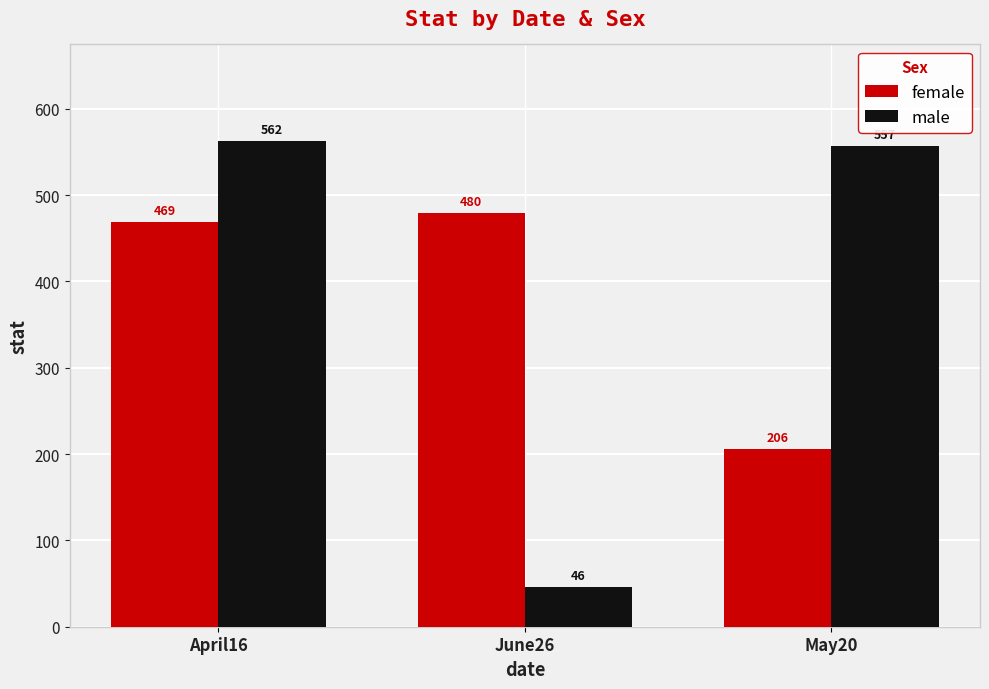

What is the difference between the highest and lowest values at May20?

351.5